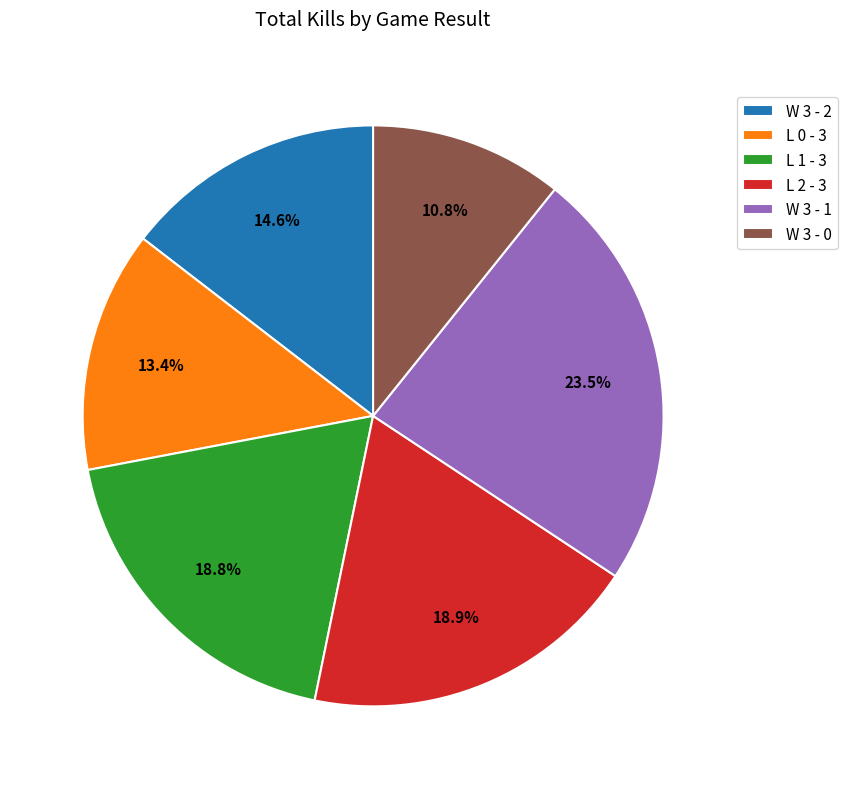

How much of the chart is everything except L 1 - 3?

81.2%